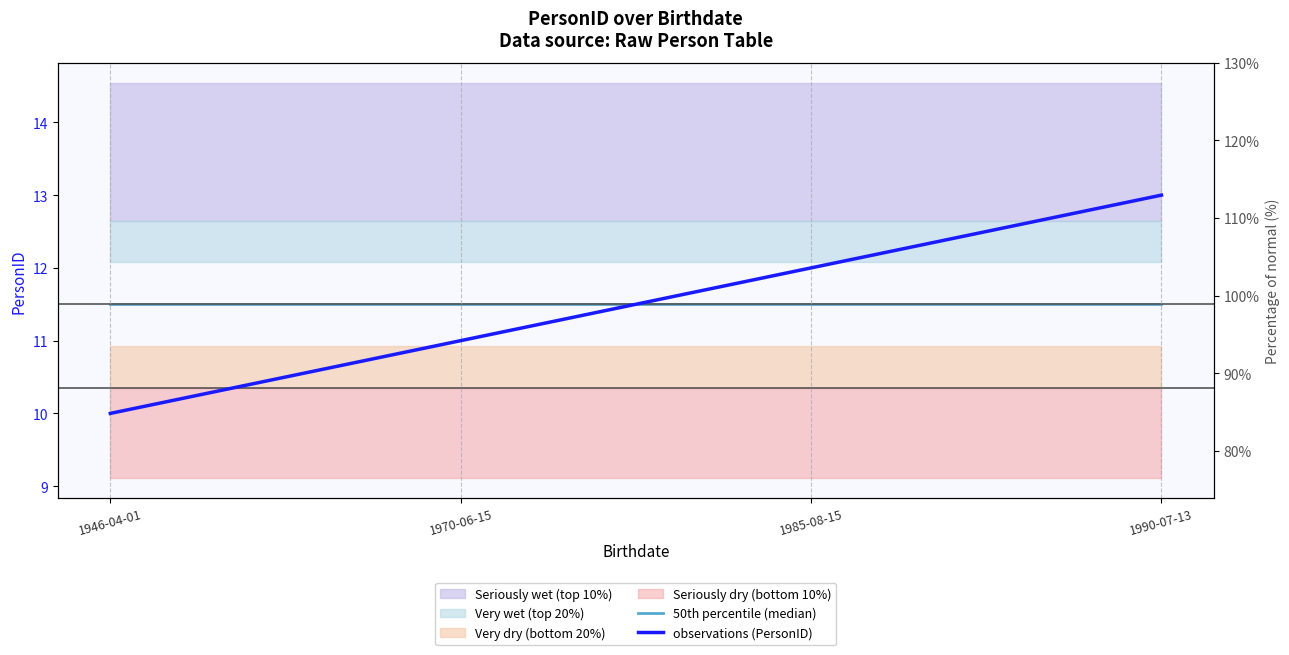

What value does the observations (PersonID) series have at 1990-07-13?

13.0